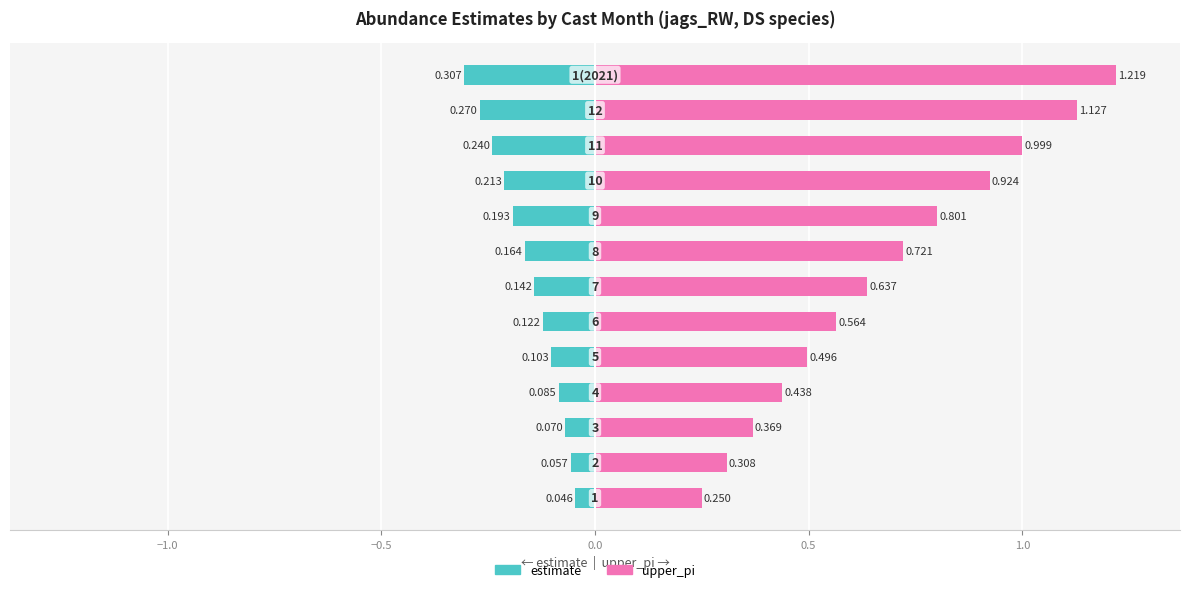

How many groups of bars are there?

13